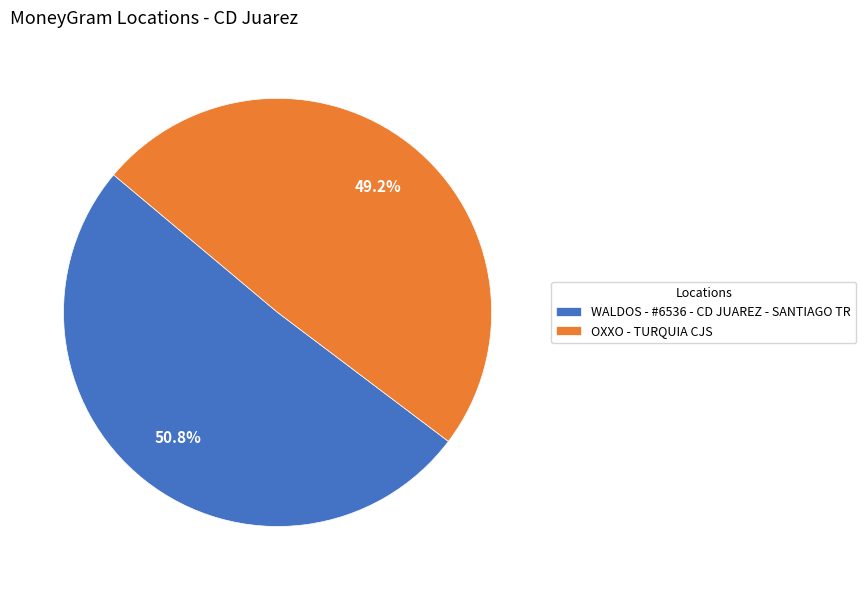

Approximately how many times larger is the value at OXXO - TURQUIA CJS compared to WALDOS - #6536 - CD JUAREZ - SANTIAGO TR?

1.0